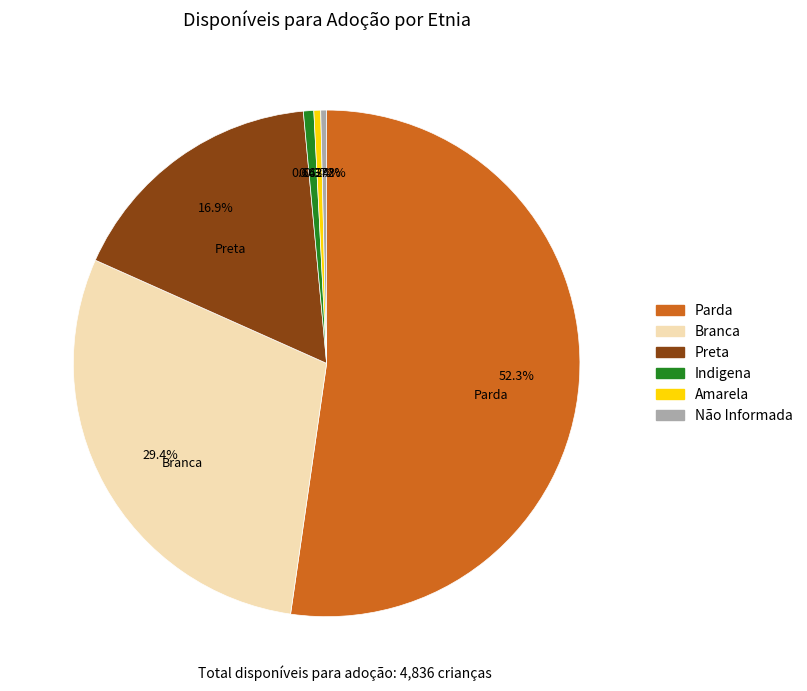

How many segments does this pie chart have?

6